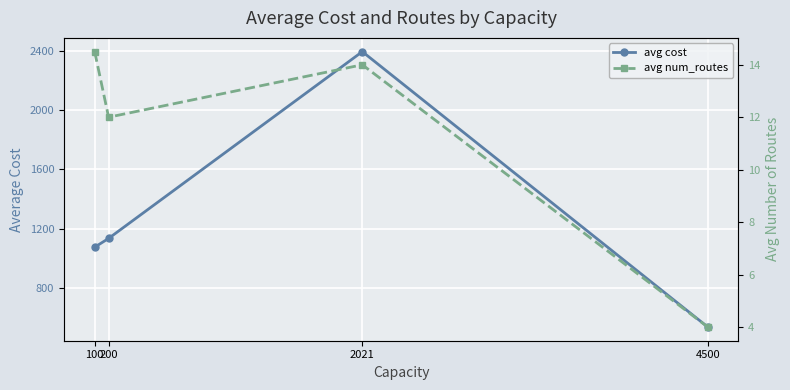

Rank the categories by avg num_routes value from highest to lowest.

100, 2021, 200, 4500